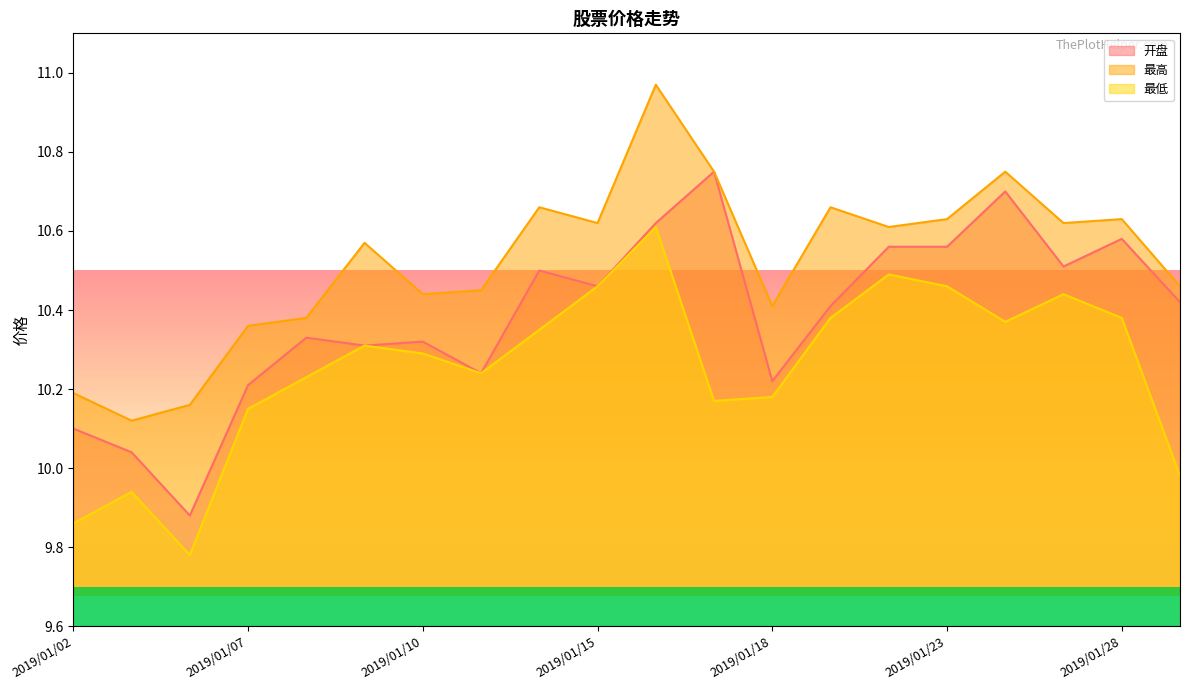

At which category does 最低 reach its first local peak?

2019/01/03